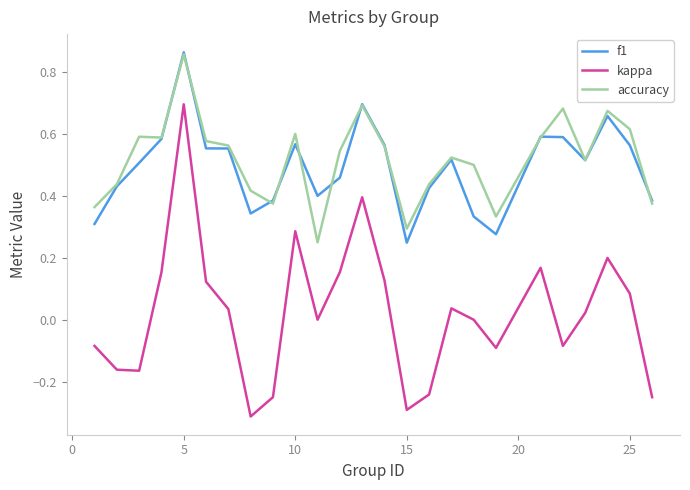

How many lines are shown in the chart?

3